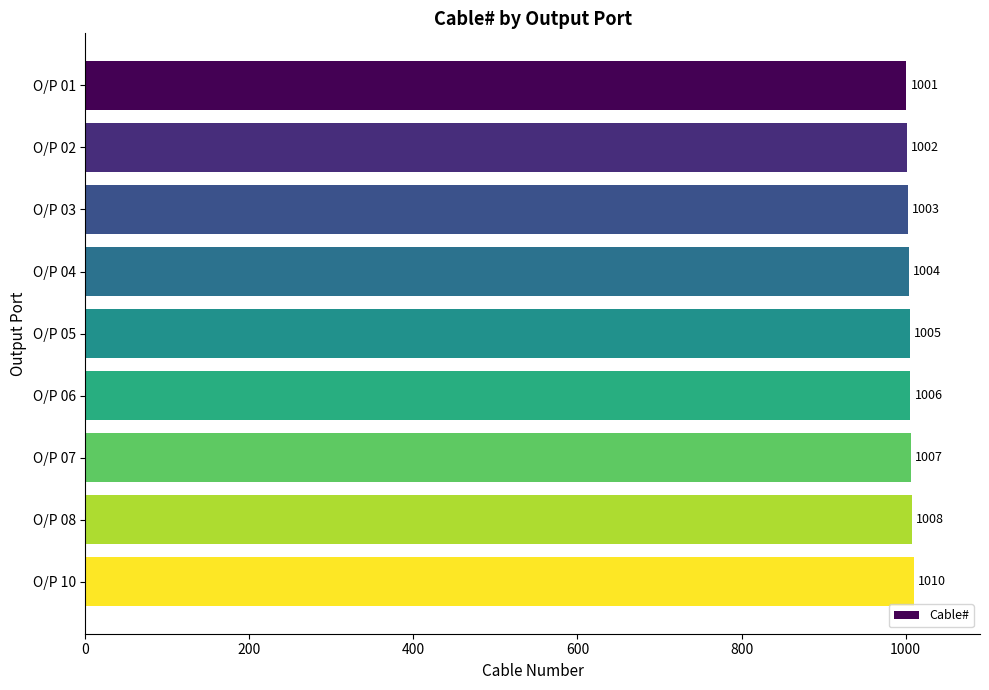

List the labels in order of value, smallest first.

O/P 01, O/P 02, O/P 03, O/P 04, O/P 05, O/P 06, O/P 07, O/P 08, O/P 10